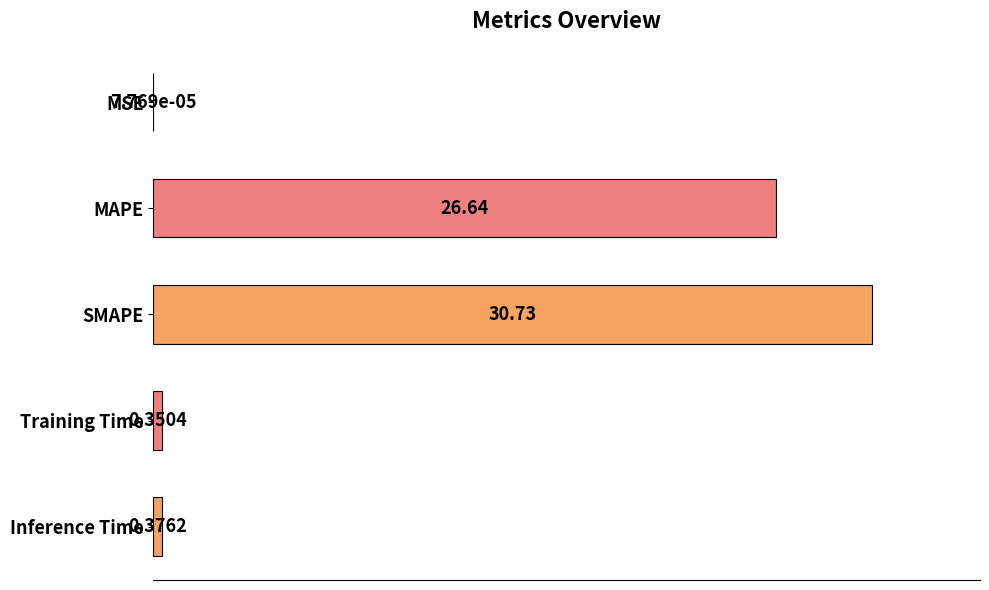

Which label corresponds to the largest value in the chart?

SMAPE